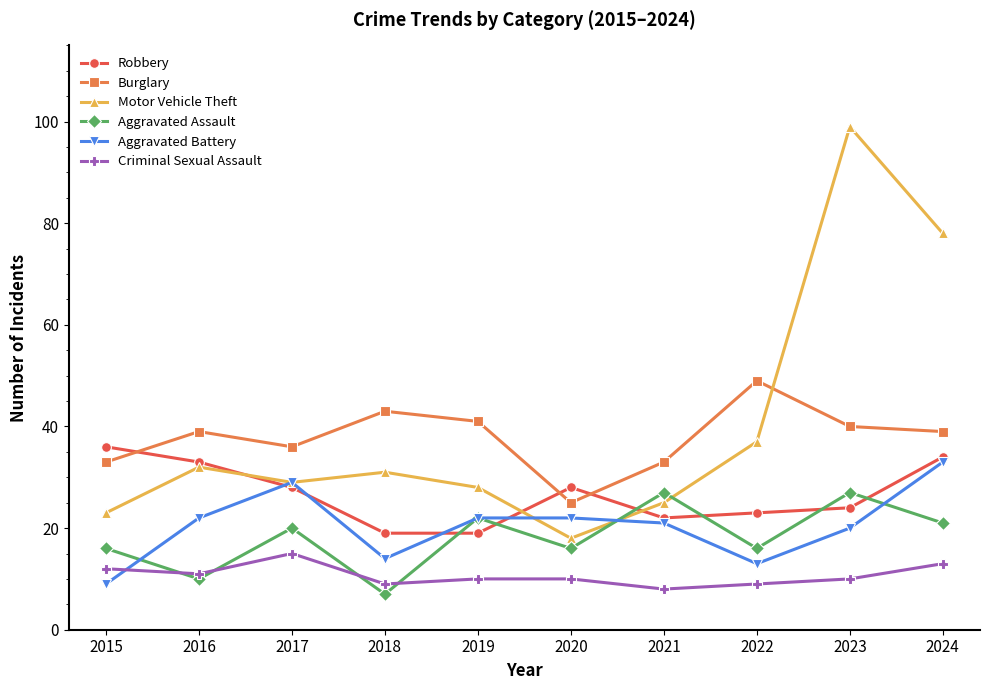

The value of Criminal Sexual Assault at 2023 is 15. True or false?

False